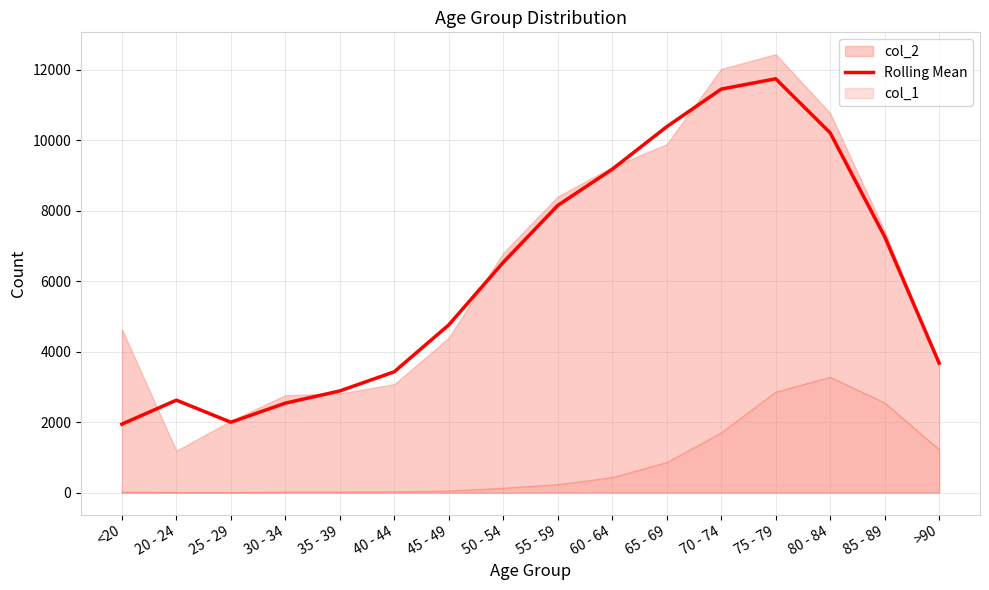

What is the ratio of the value at 25 - 29 to the value at 70 - 74?

0.2